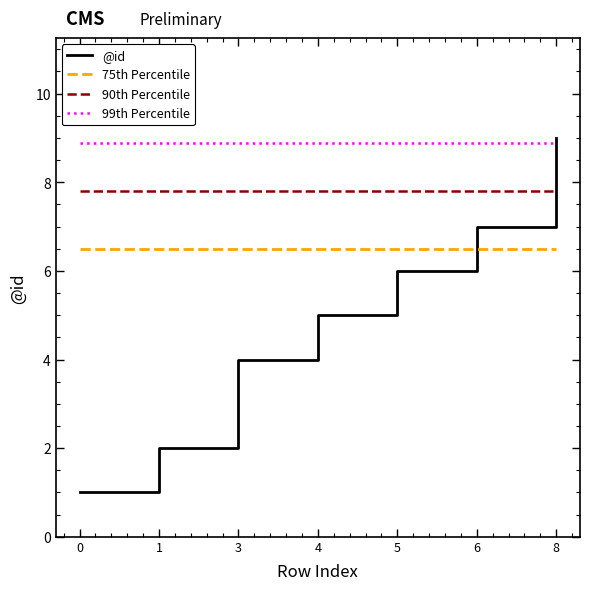

What is the minimum value shown in the chart?

1.0